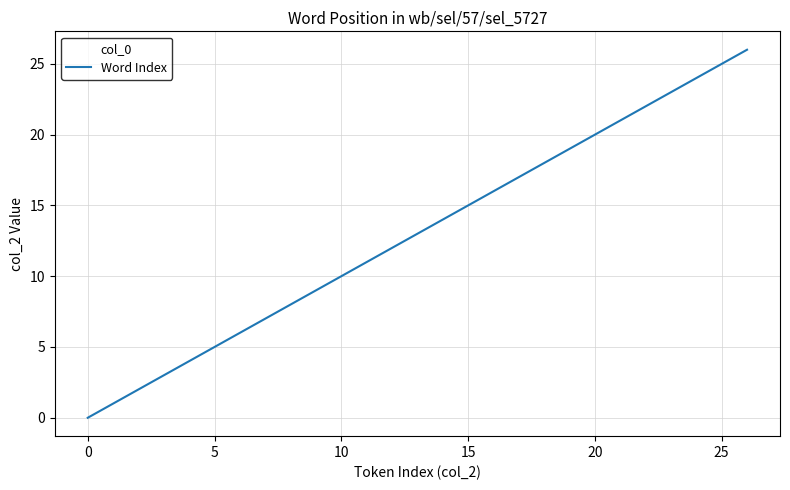

What is the maximum value shown in the chart?

26